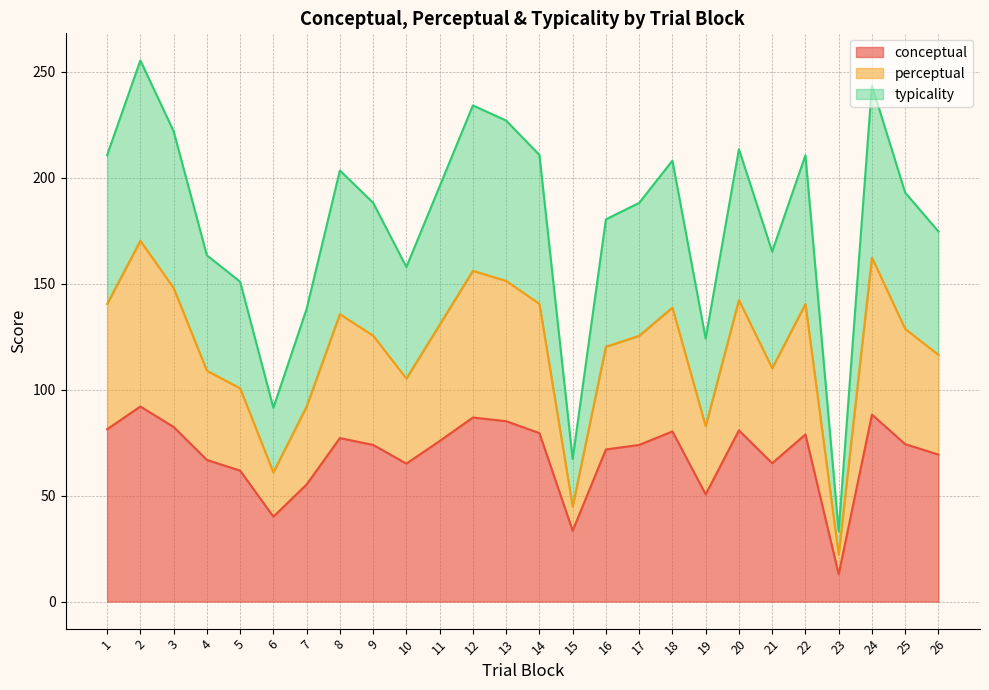

The value of conceptual at 7 is 55.2. True or false?

True